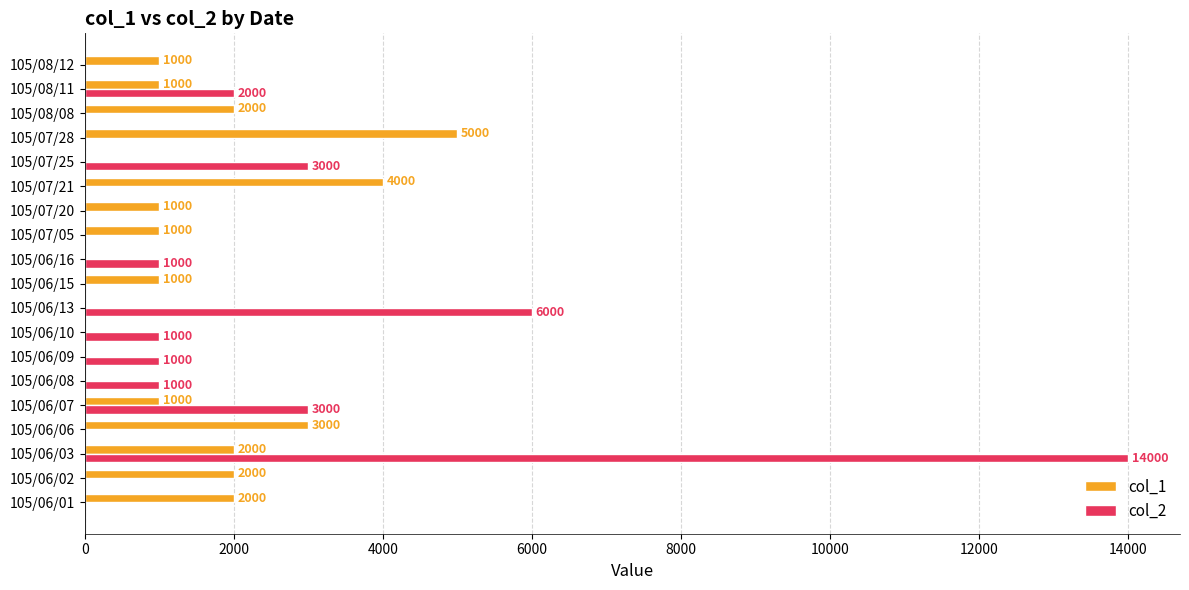

What are all the series names shown in the legend?

col_1, col_2